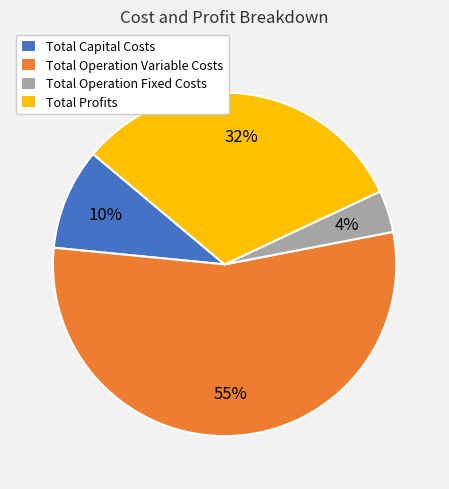

True or false: Total Profits accounts for 32% of the total.

True